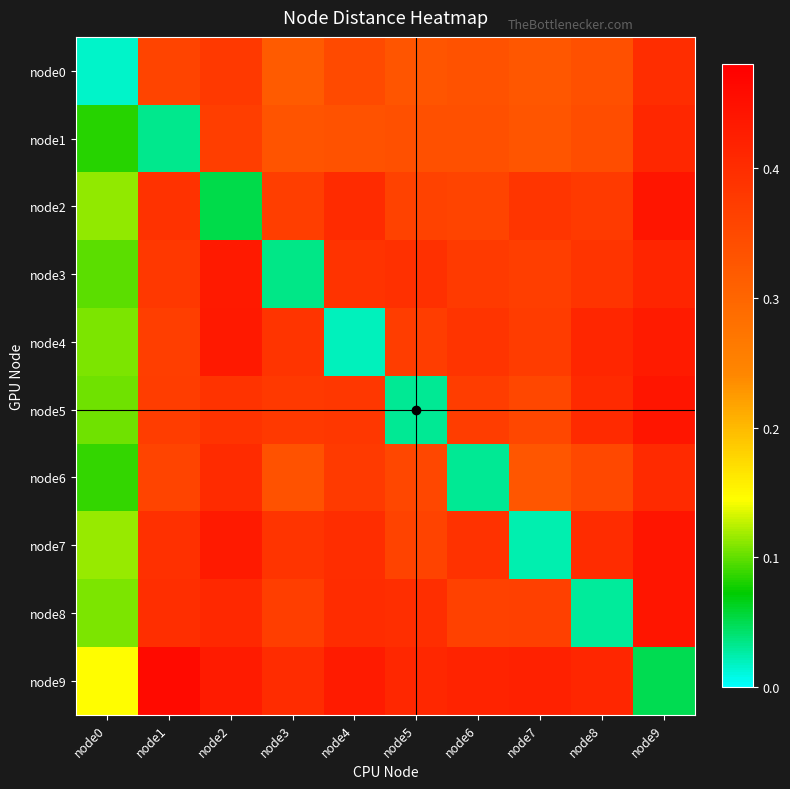

What is the total value across all series at node8?

3.5